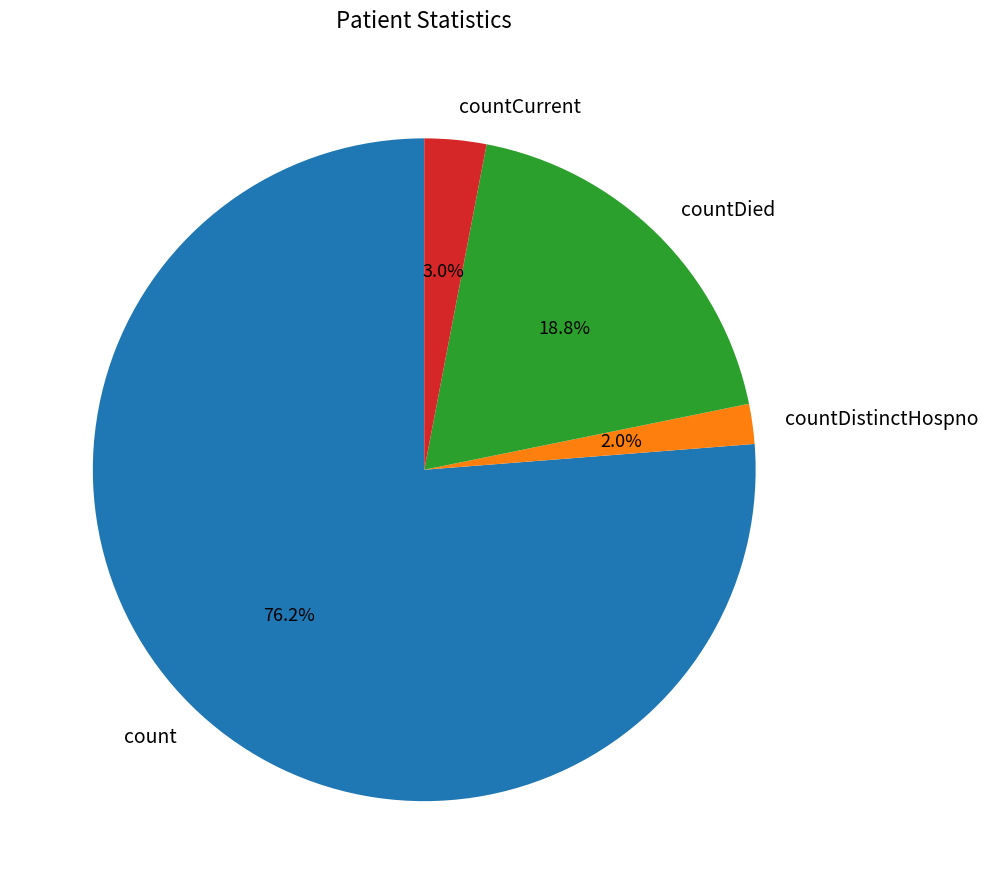

How many segments does this pie chart have?

4